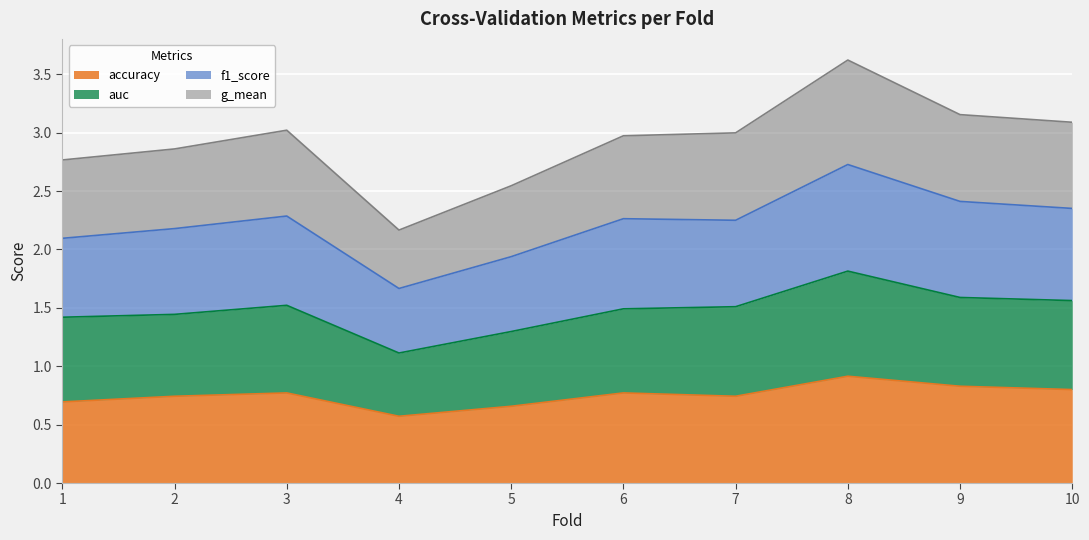

How many lines are shown in the chart?

4